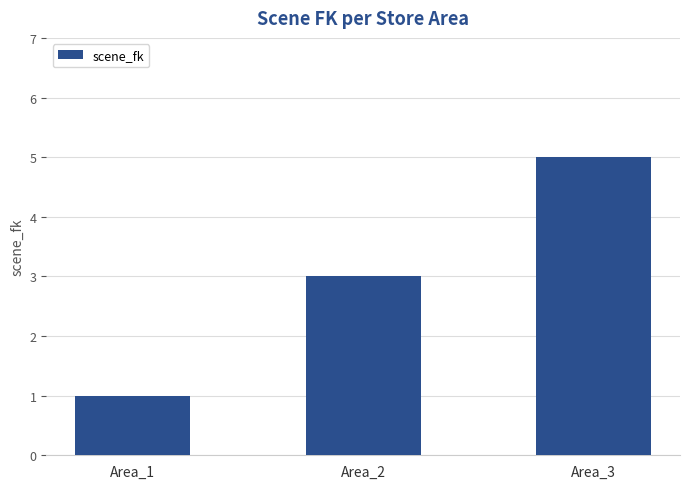

Reading left to right, transcribe all the data shown in this chart.

1	3	5